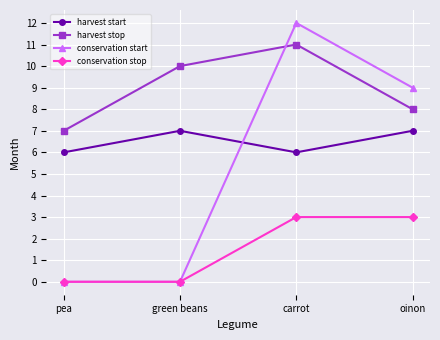

Does the chart display data point markers on the line(s)?

Yes